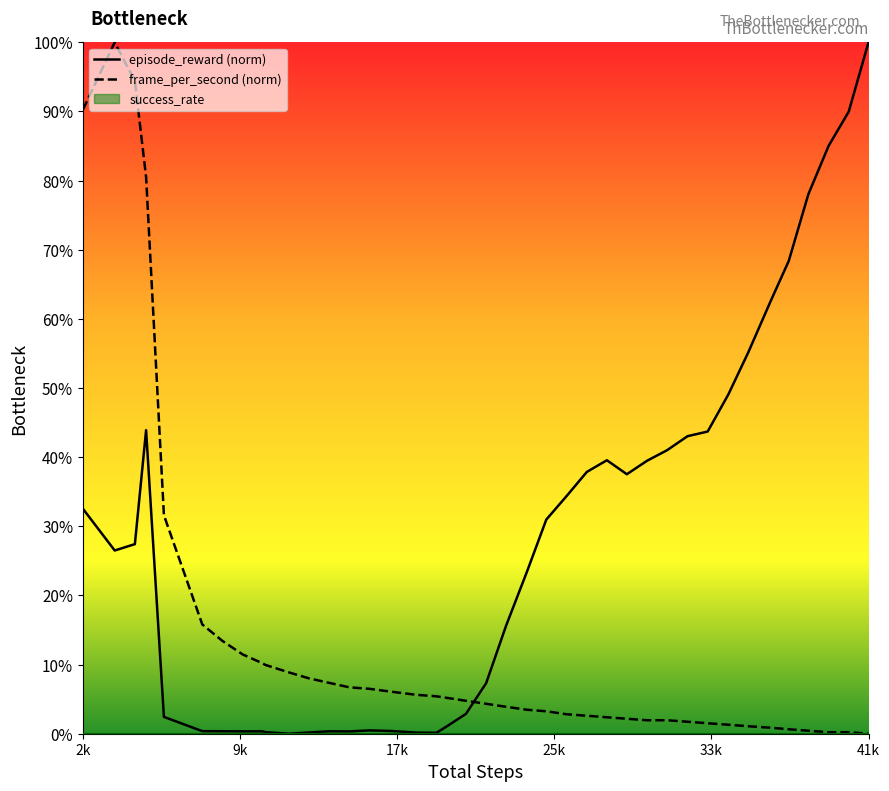

Which series has the largest range (max minus min)?

episode_reward